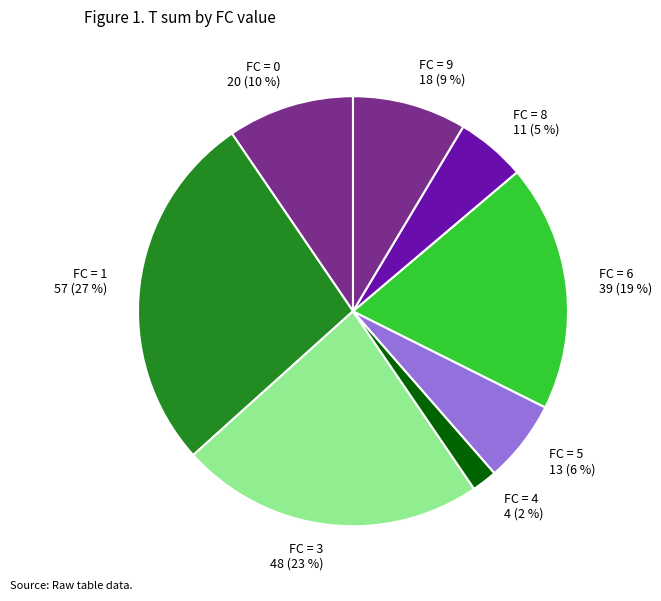

Rank the categories by value from highest to lowest.

FC = 1 57 (27 %), FC = 3 48 (23 %), FC = 6 39 (19 %), FC = 0 20 (10 %), FC = 9 18 (9 %), FC = 5 13 (6 %), FC = 8 11 (5 %), FC = 4 4 (2 %)